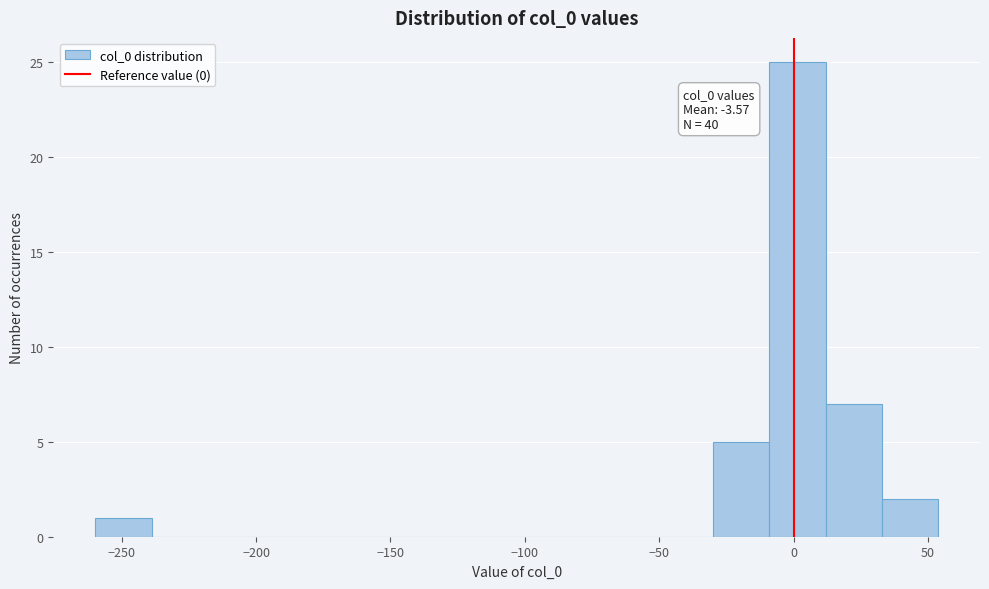

Over which range of the x-axis is the bar tallest?

-10 to 10